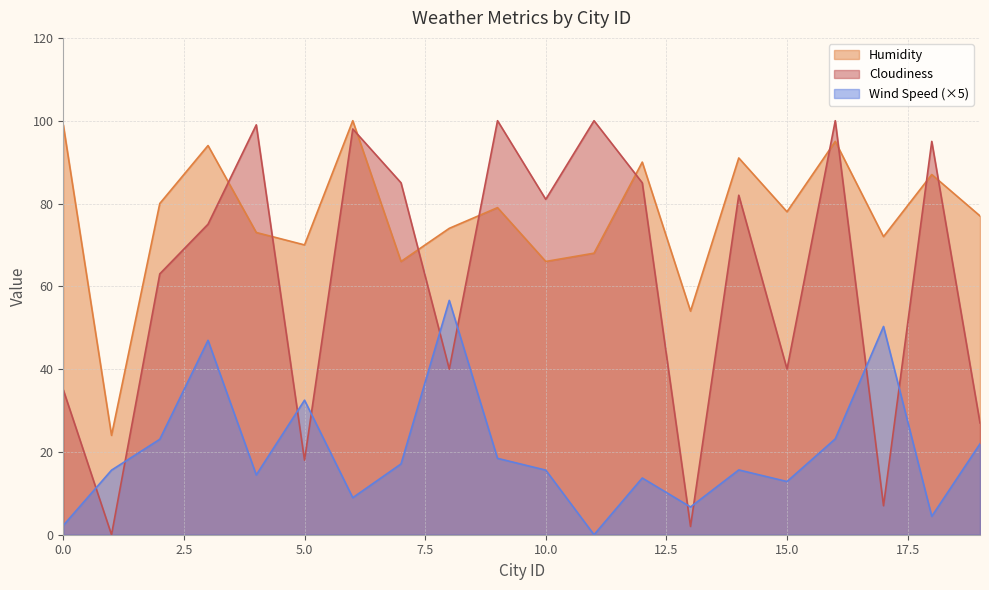

How many times do Wind Speed and Cloudiness cross each other?

10